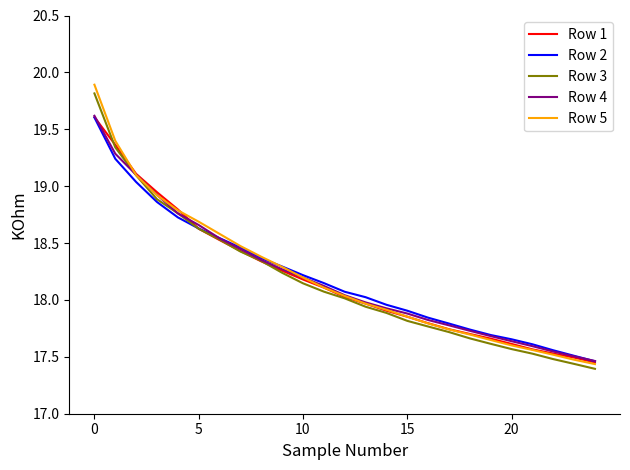

What is the maximum value shown in the chart?

19.9